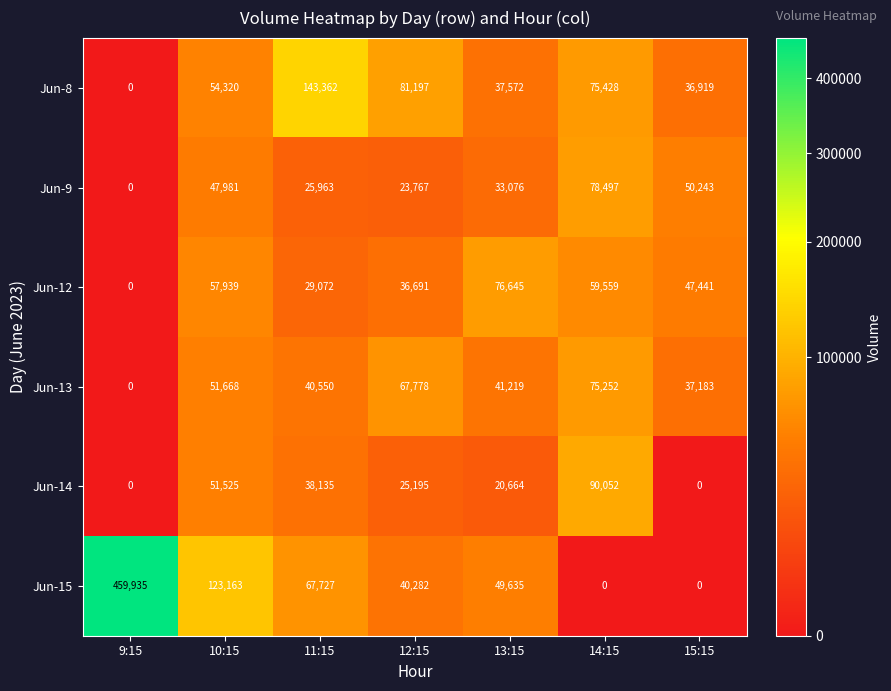

What is the highest value of the Jun-14 series?

90052